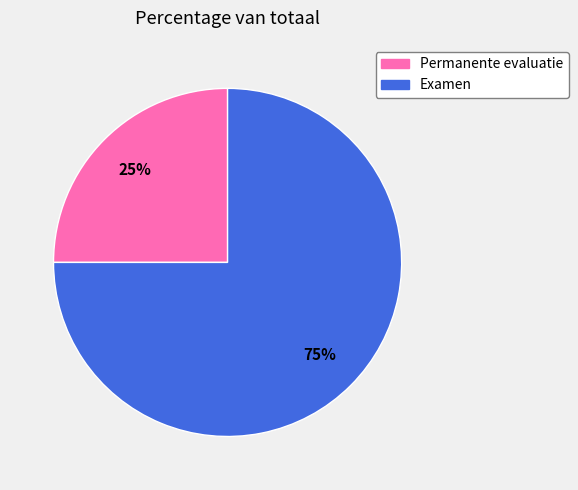

Which category accounts for the majority?

Examen